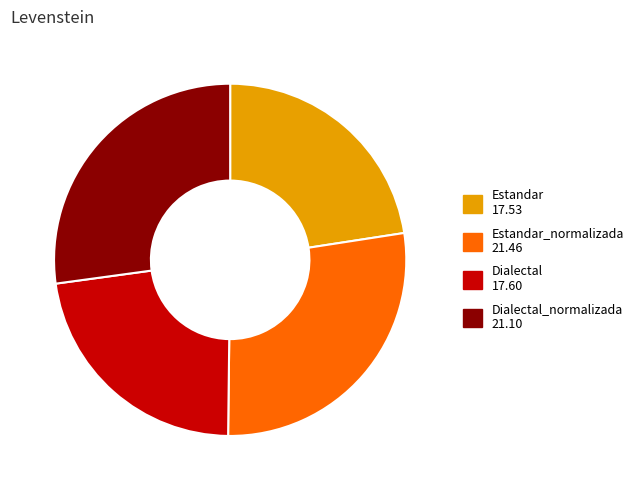

Is there any slice that represents more than half of the pie?

No